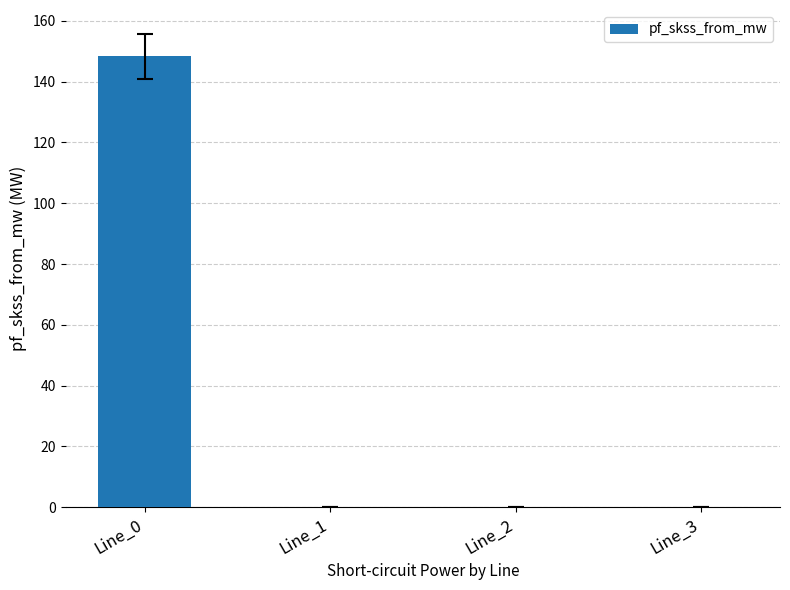

Reading left to right, what are all the values shown in this chart?

Line_0=148.4	Line_1=0.0	Line_2=0.0	Line_3=0.0